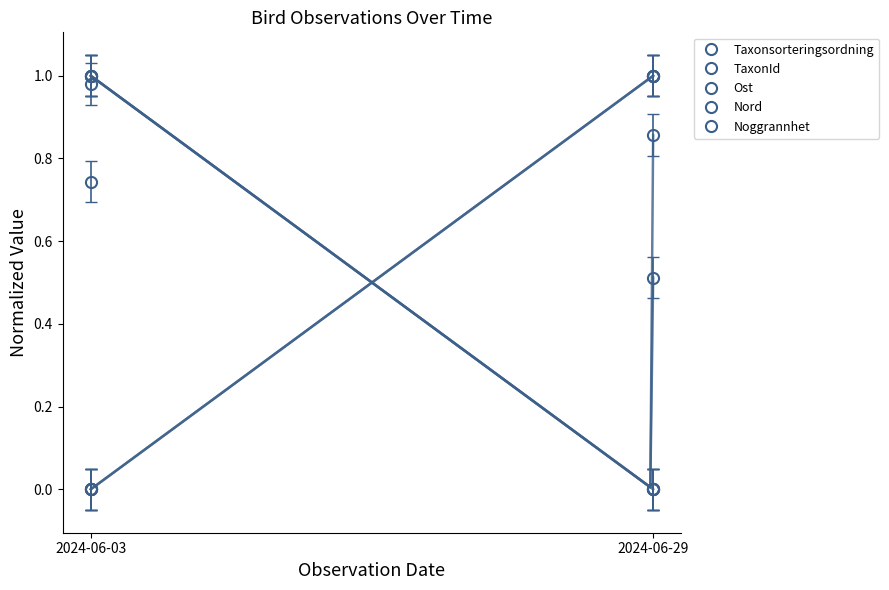

What is the label of the 4th point from the right?

2024-06-03